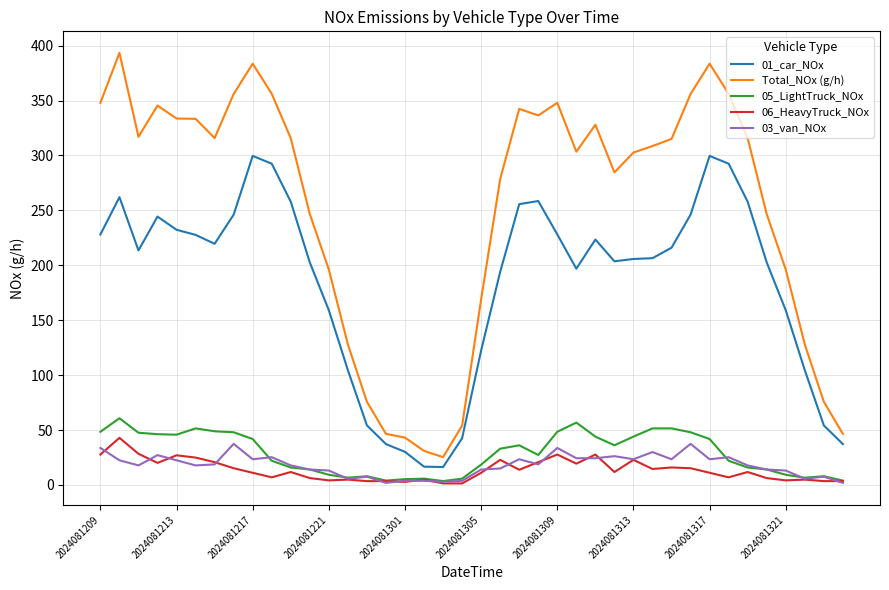

Which series has the largest total across all categories?

Total_NOx (g/h)